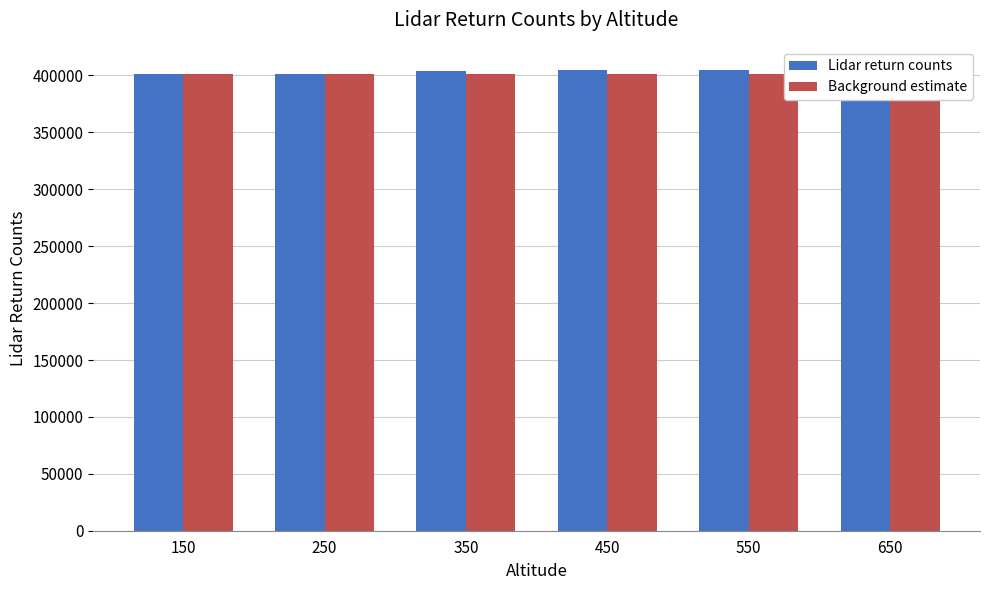

How many distinct data groups are displayed?

2